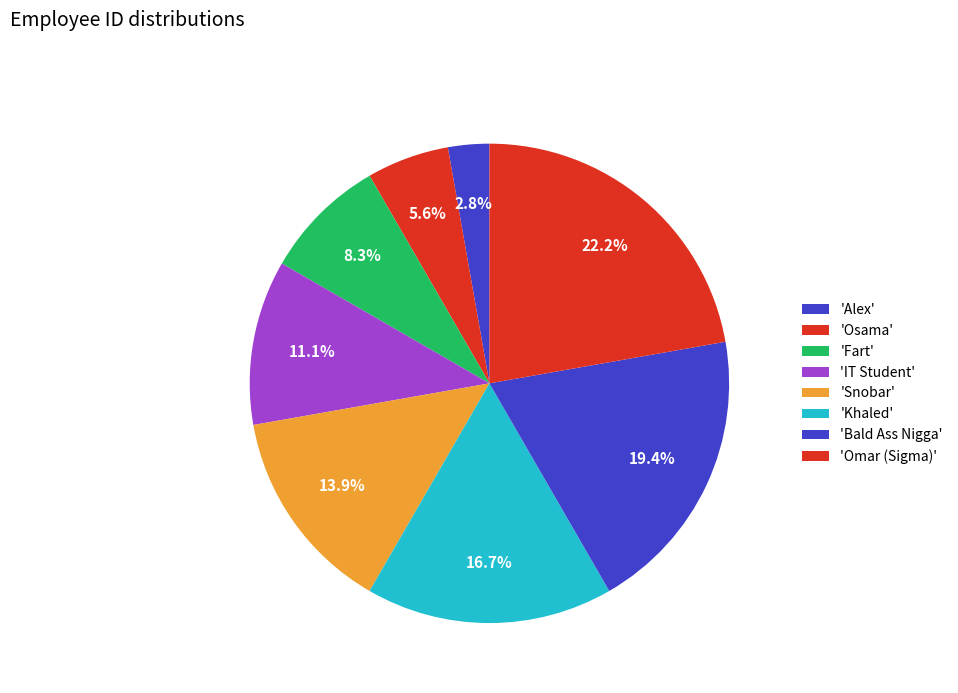

How many slices are in this pie chart?

8